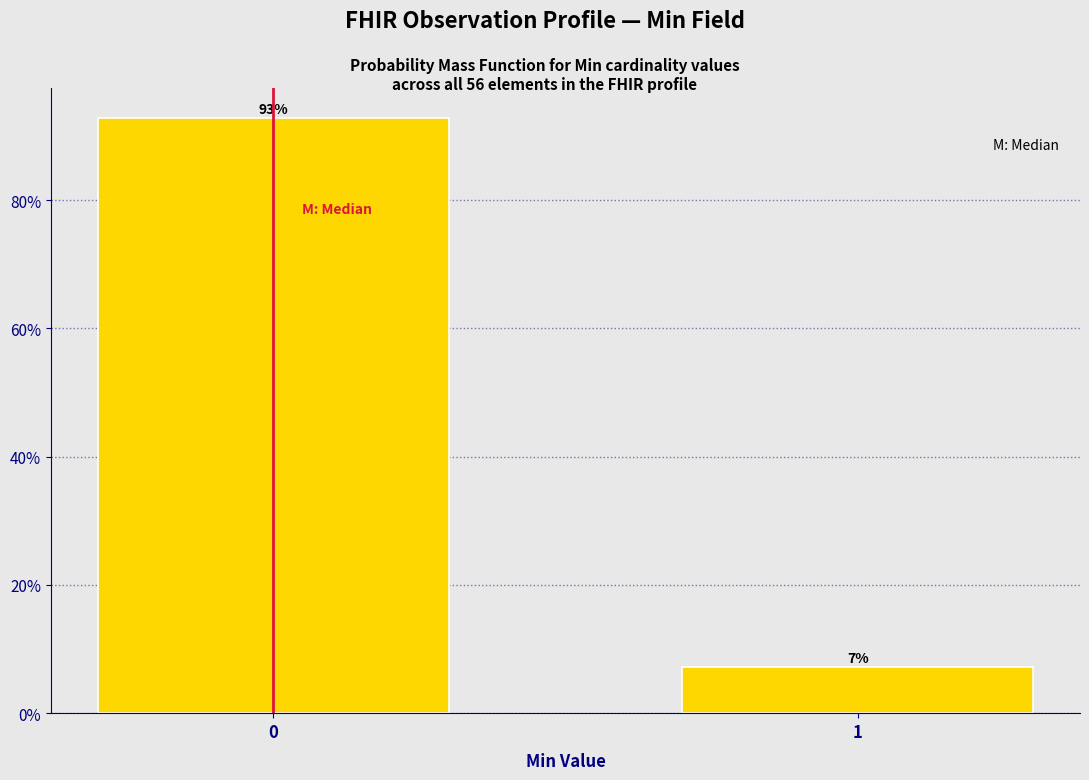

True or false: the data shows 4.0 at 1.

False